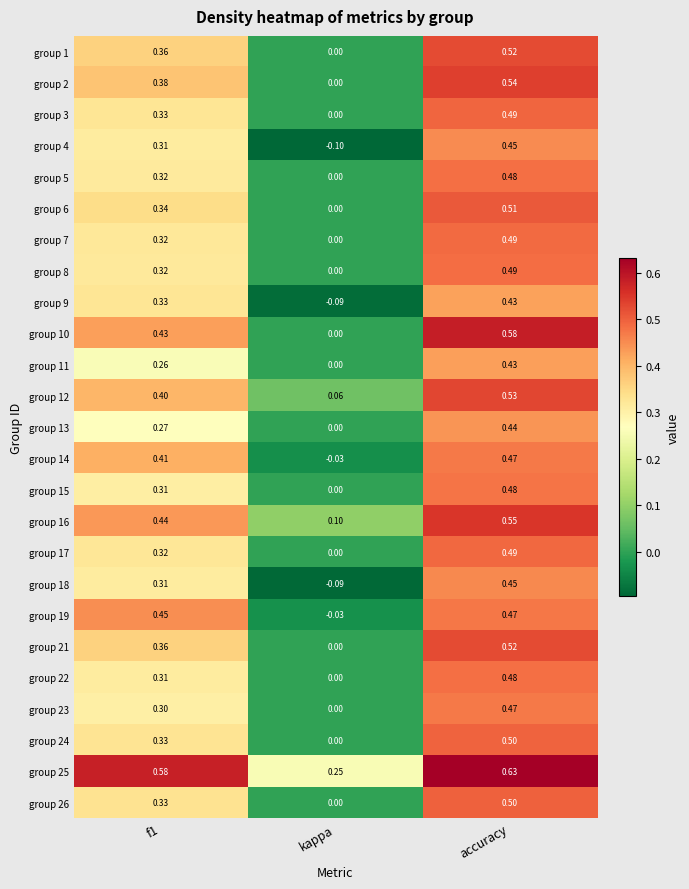

How many series are shown in this chart?

25